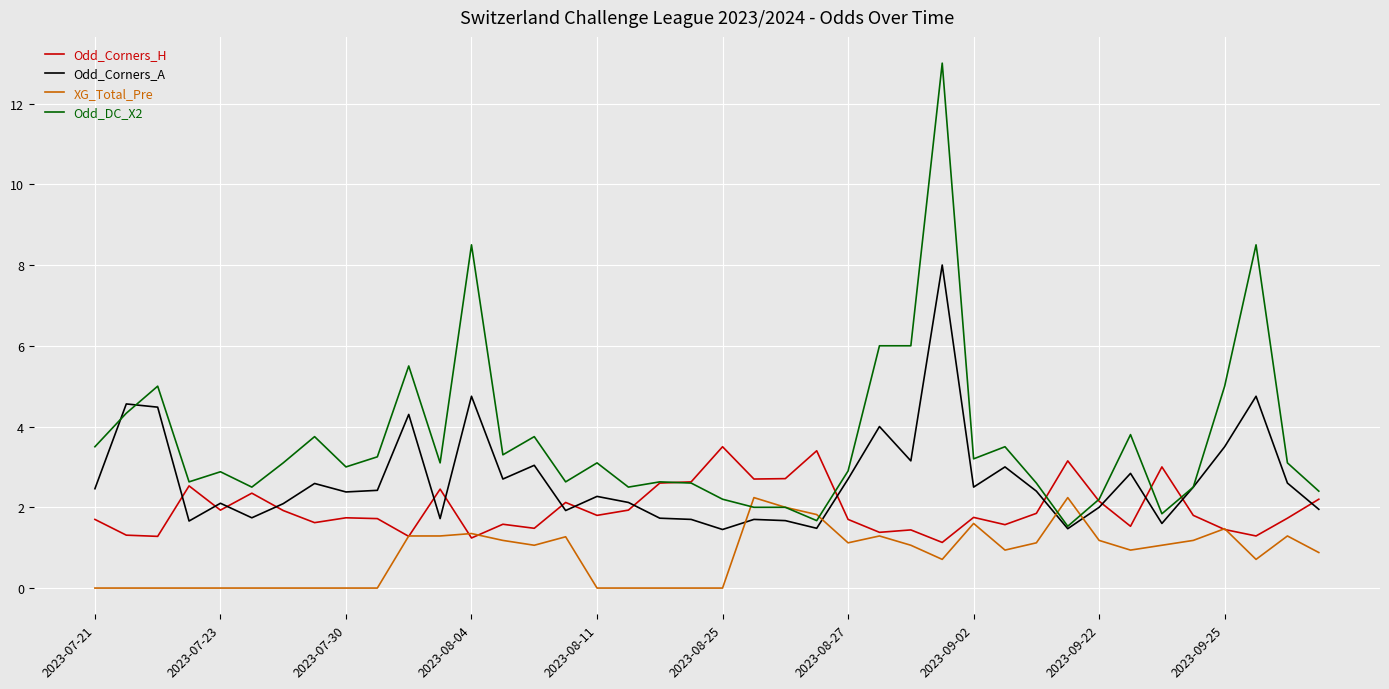

What are all the series names shown in the legend?

Odd_Corners_H, Odd_Corners_A, XG_Total_Pre, Odd_DC_X2